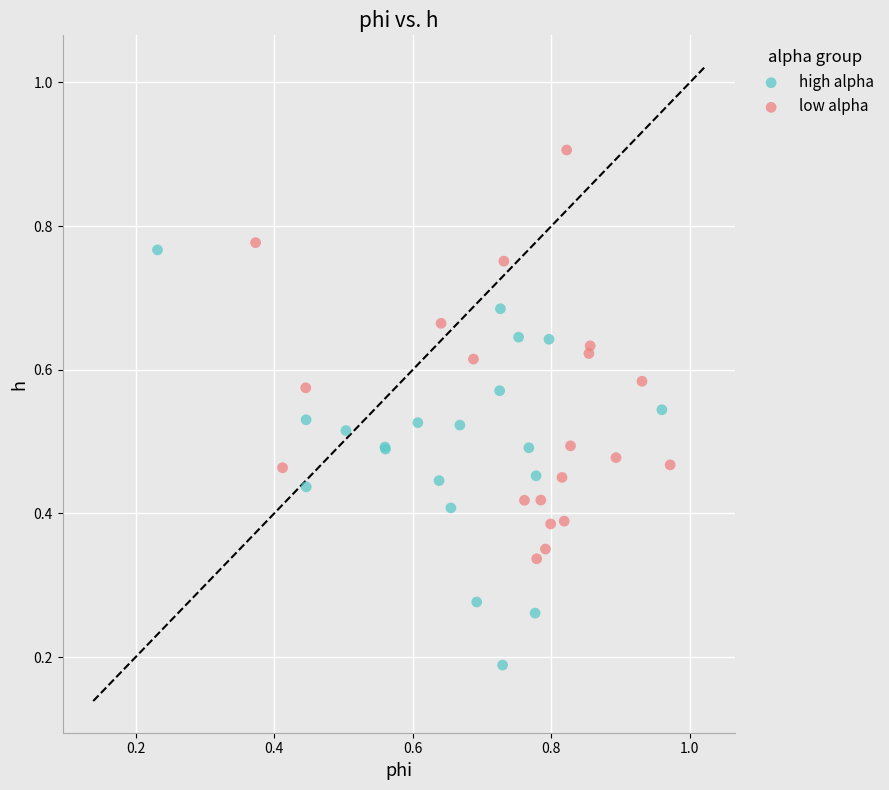

What are all the series names shown in the legend?

high alpha, low alpha